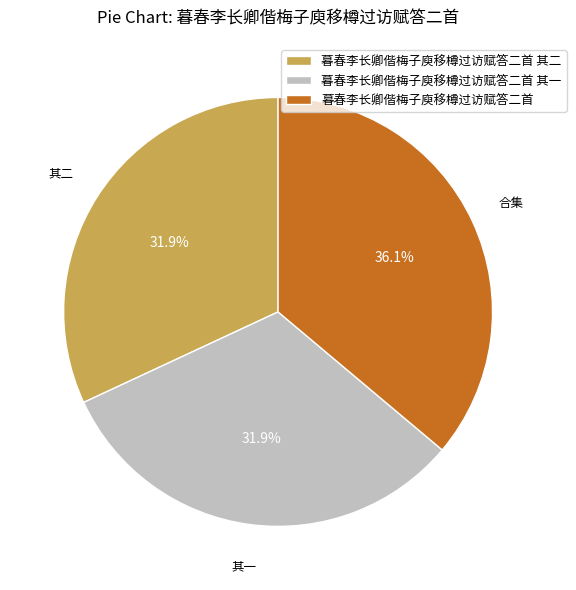

Is it true that 暮春李长卿偕梅子庾移樽过访赋答二首 其一 is 32% of the pie?

True